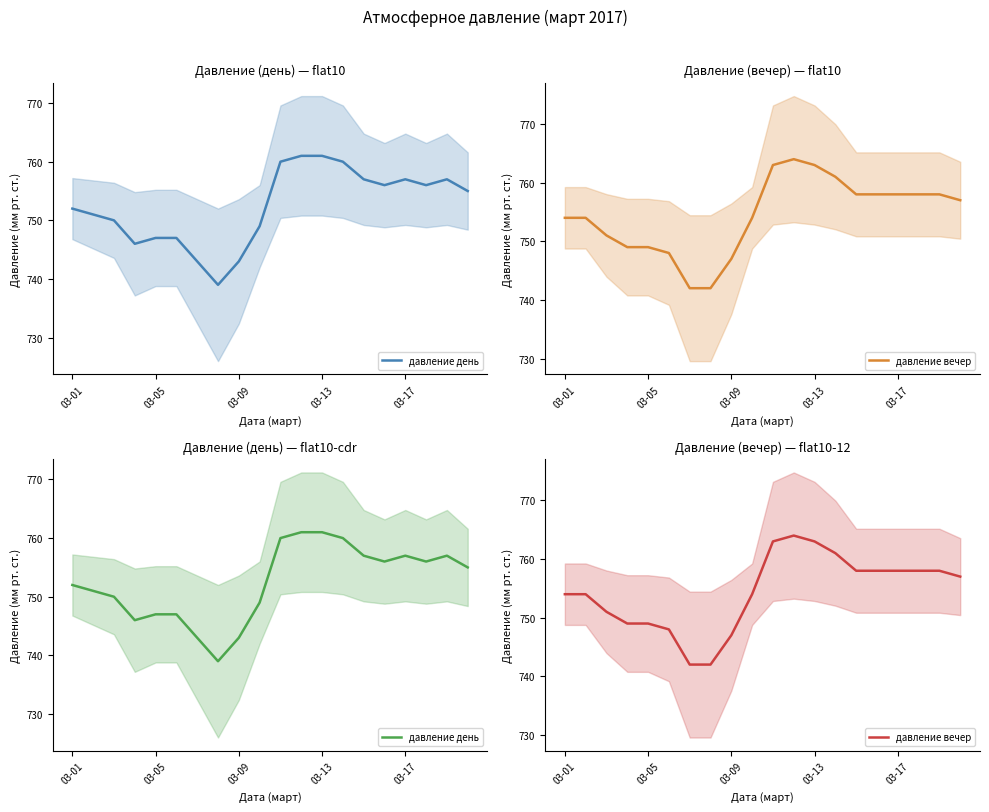

How many values in the давление вечер series are below 757?

10